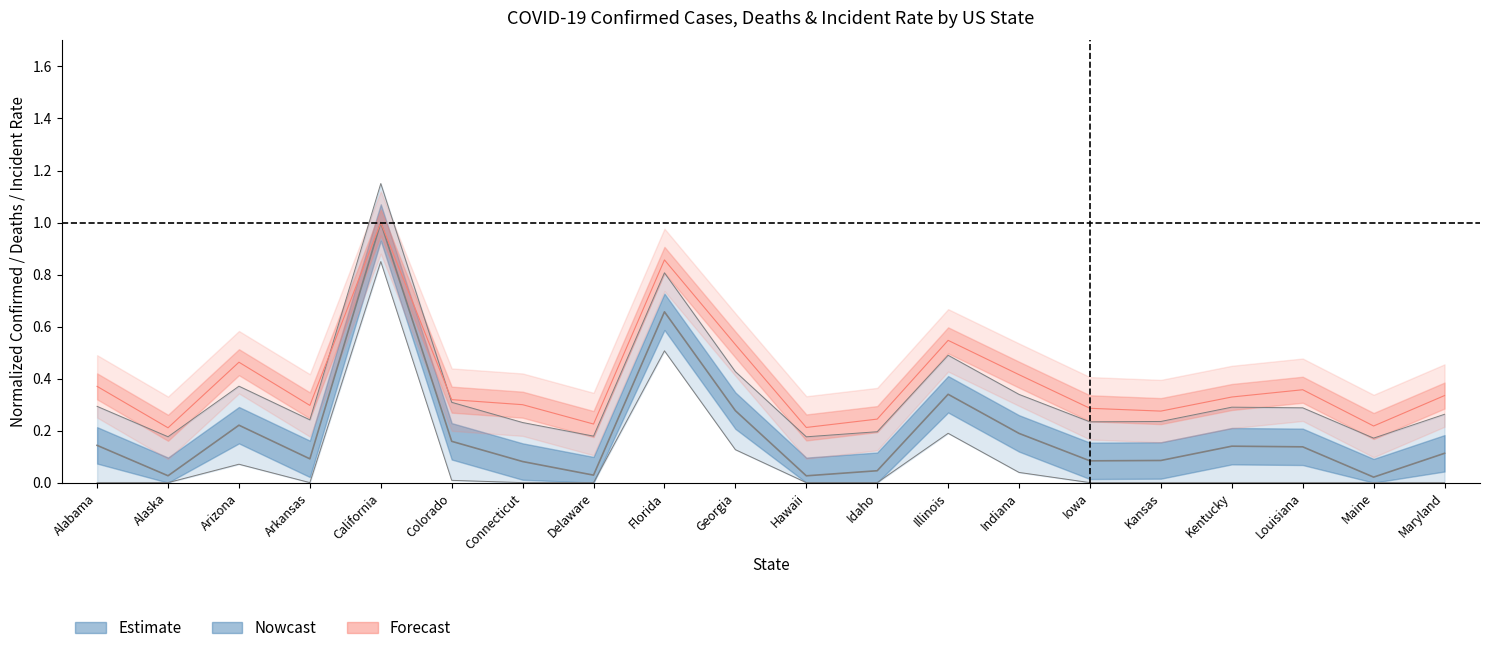

True or false: Confirmed has more than 1 interior local peaks.

True